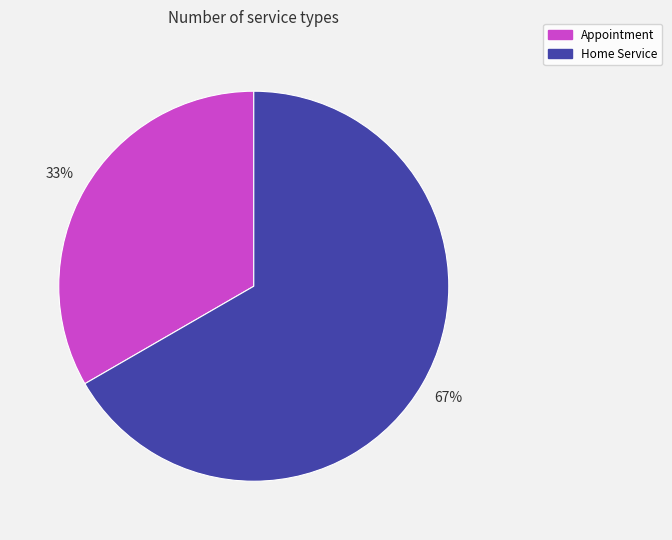

To the nearest percent, what is the average slice percentage?

50%